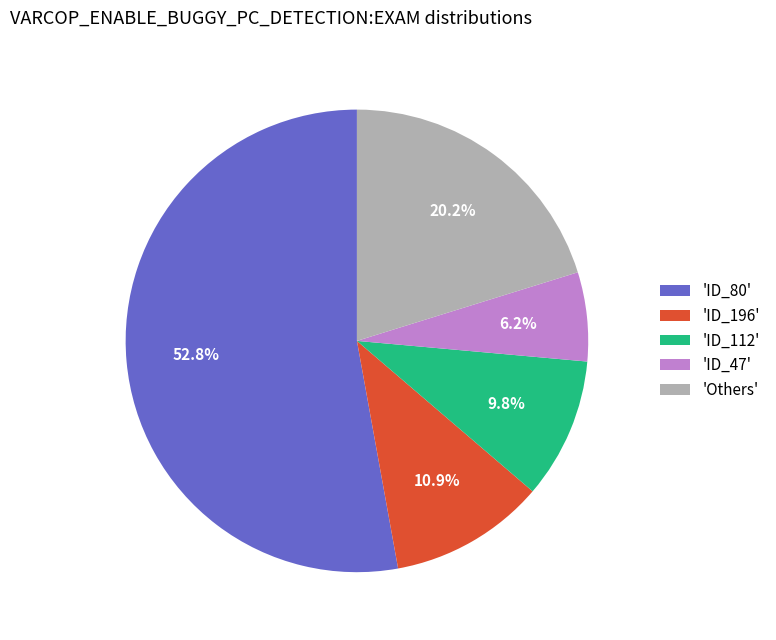

How many segments does this pie chart have?

5